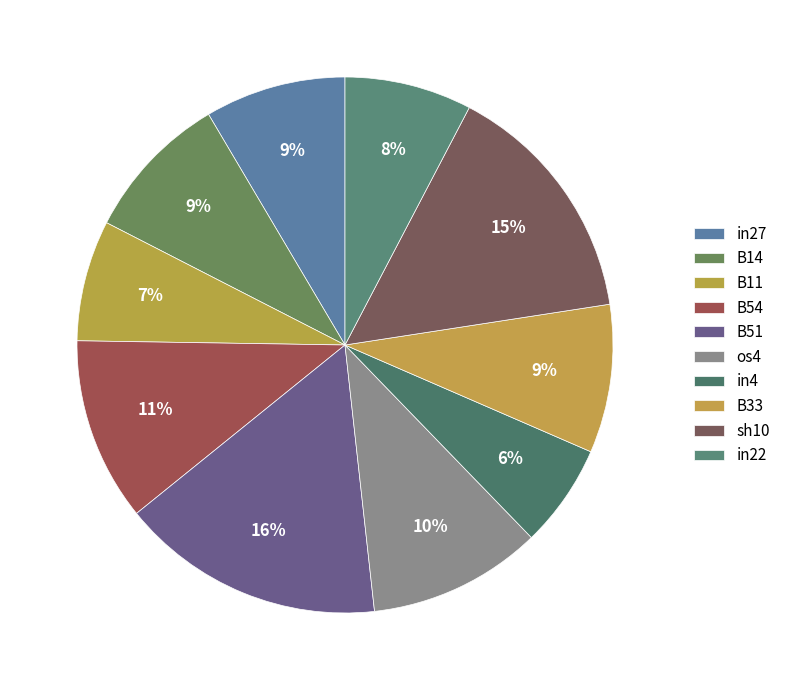

What is the change in value from os4 to in4?

-0.1